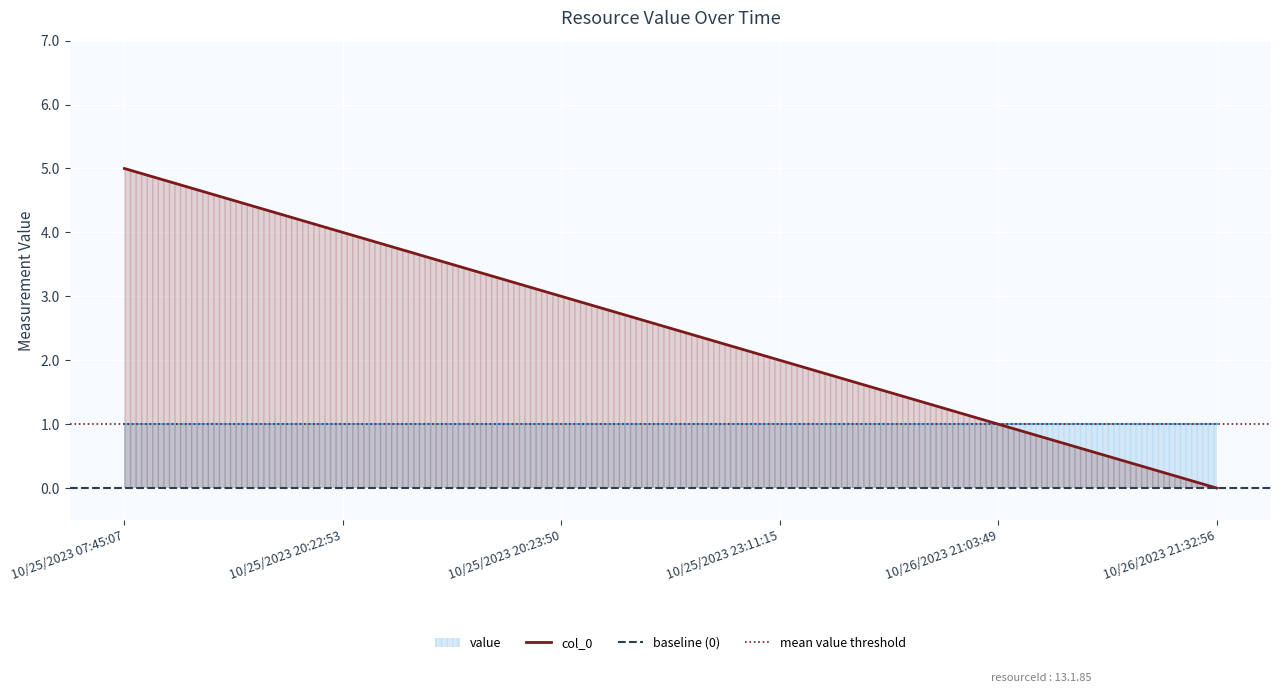

How many values are above zero?

5